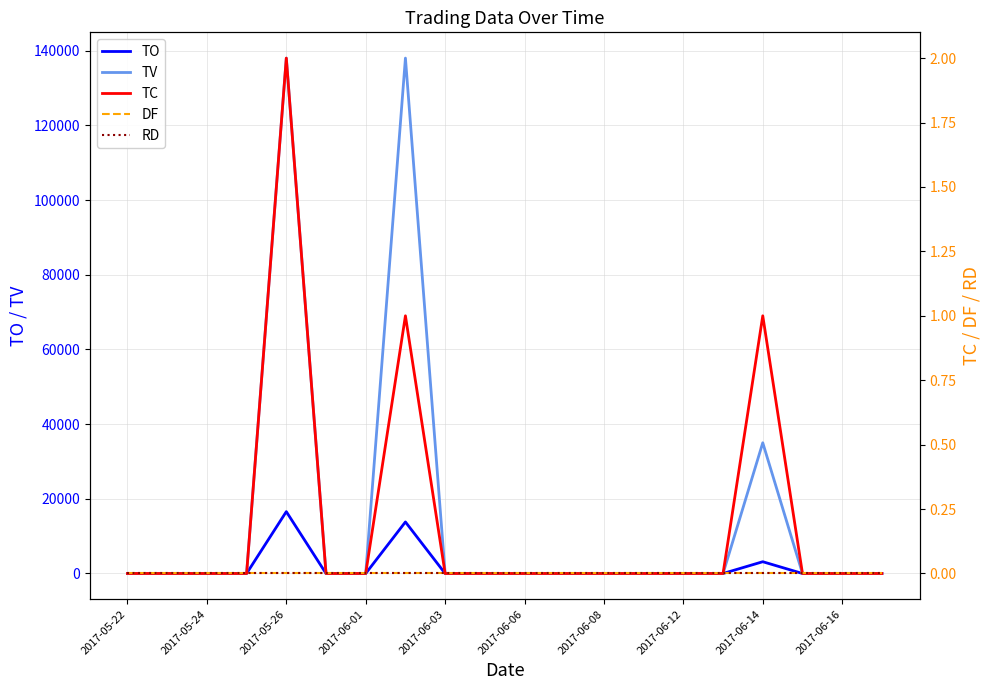

Where is TV nearest to the value 69000?

2017-06-14